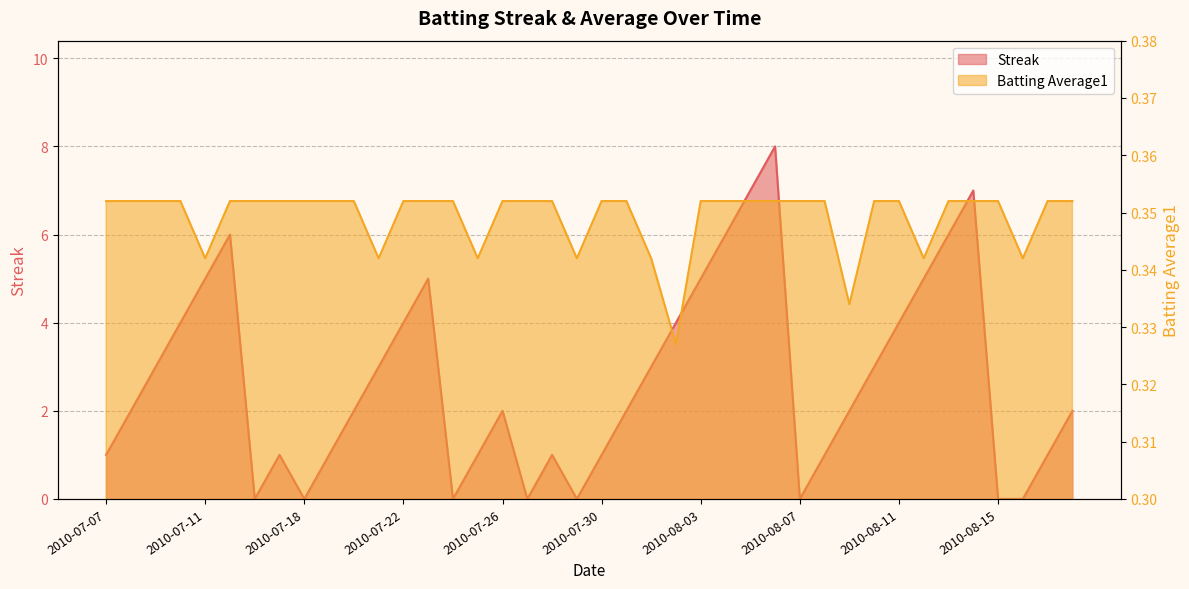

What are all the series names shown in the legend?

Streak, Batting Average1